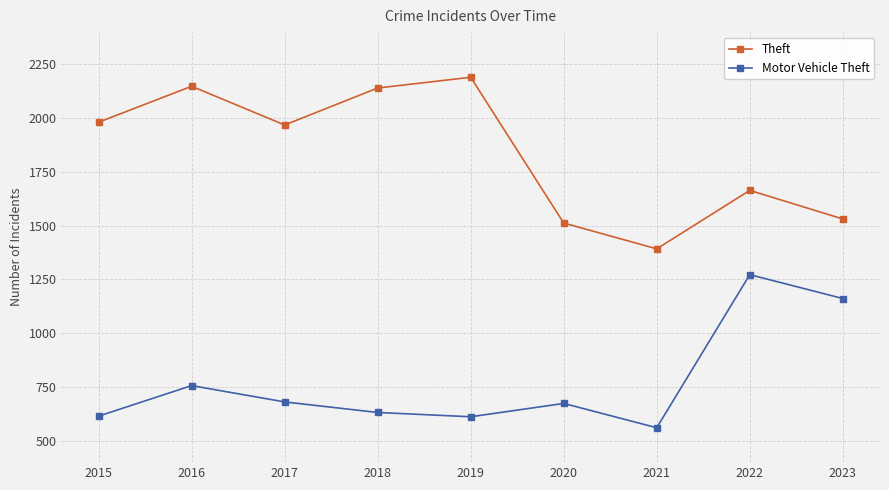

What is the spread (max minus min) of values at 2015?

1367